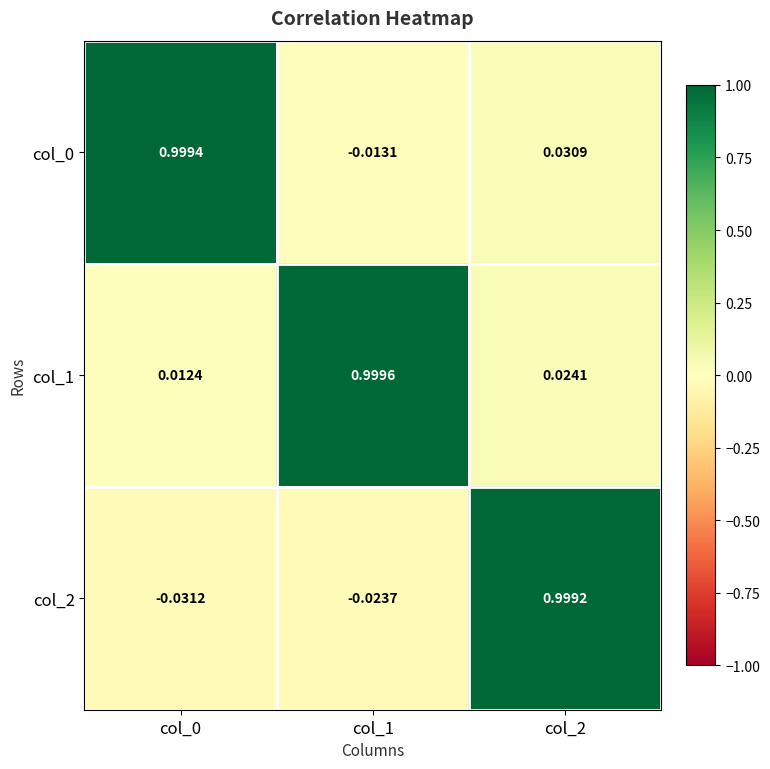

Is the value of col_0 at col_2 greater than the value of col_2 at col_0?

Yes